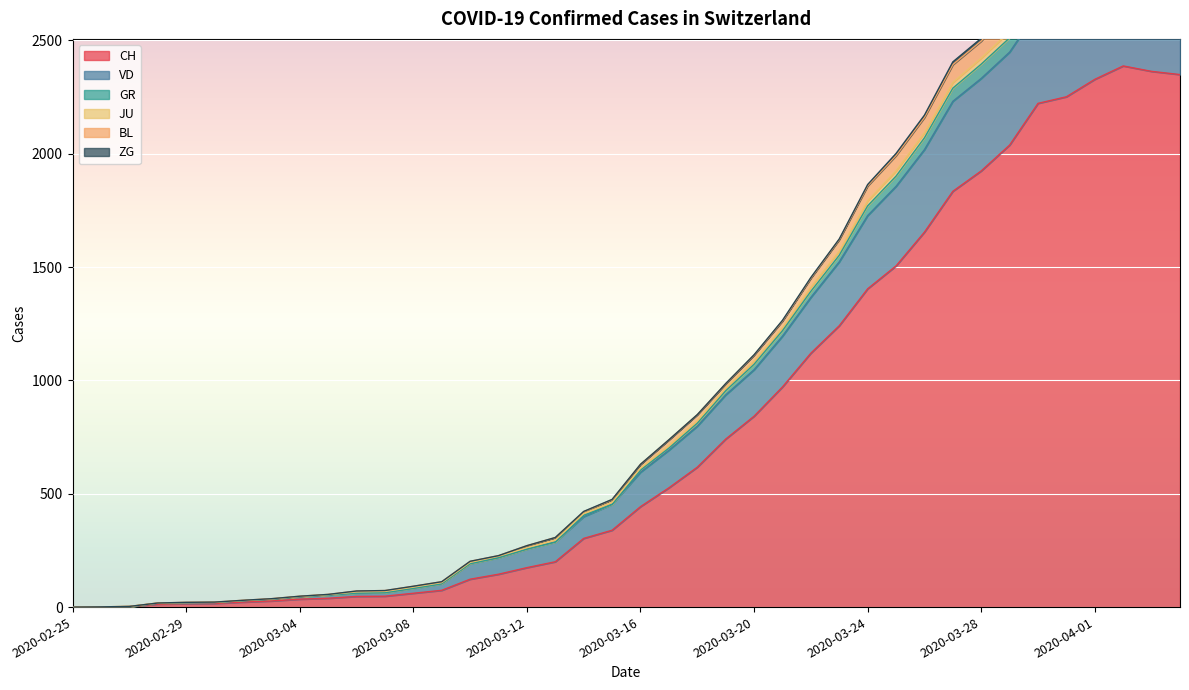

Is it true that JU equals 1 at 2020-02-26?

True